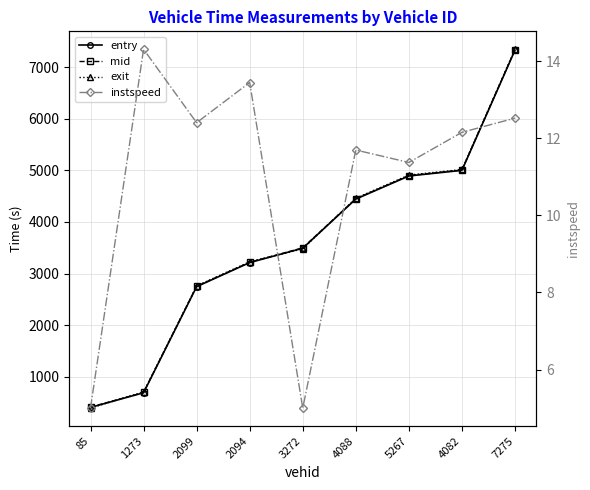

Which series ends up on top after the final intersection of exit and entry?

exit